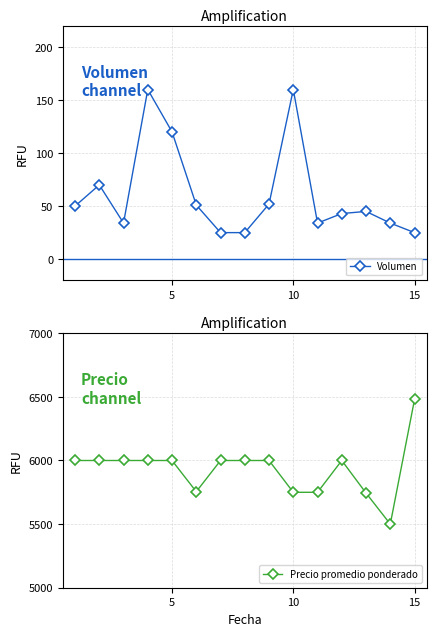

True or false: Volumen and Precio promedio ponderado intersect in this chart.

False